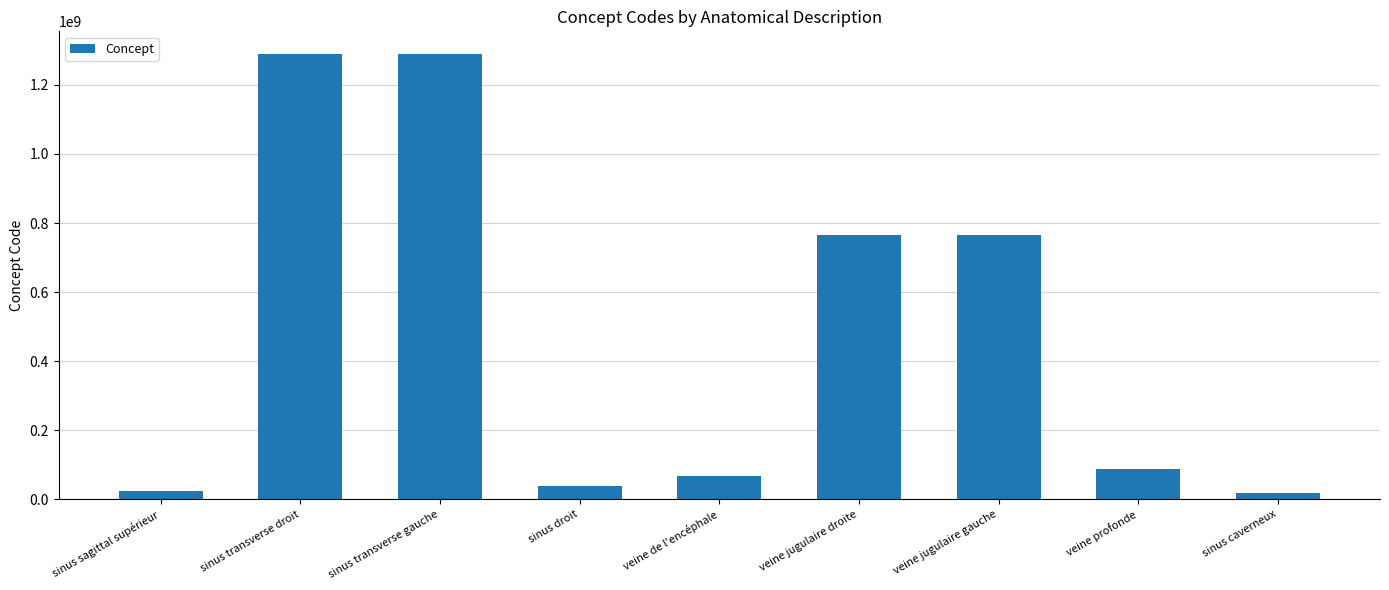

How many bars are there in total?

9